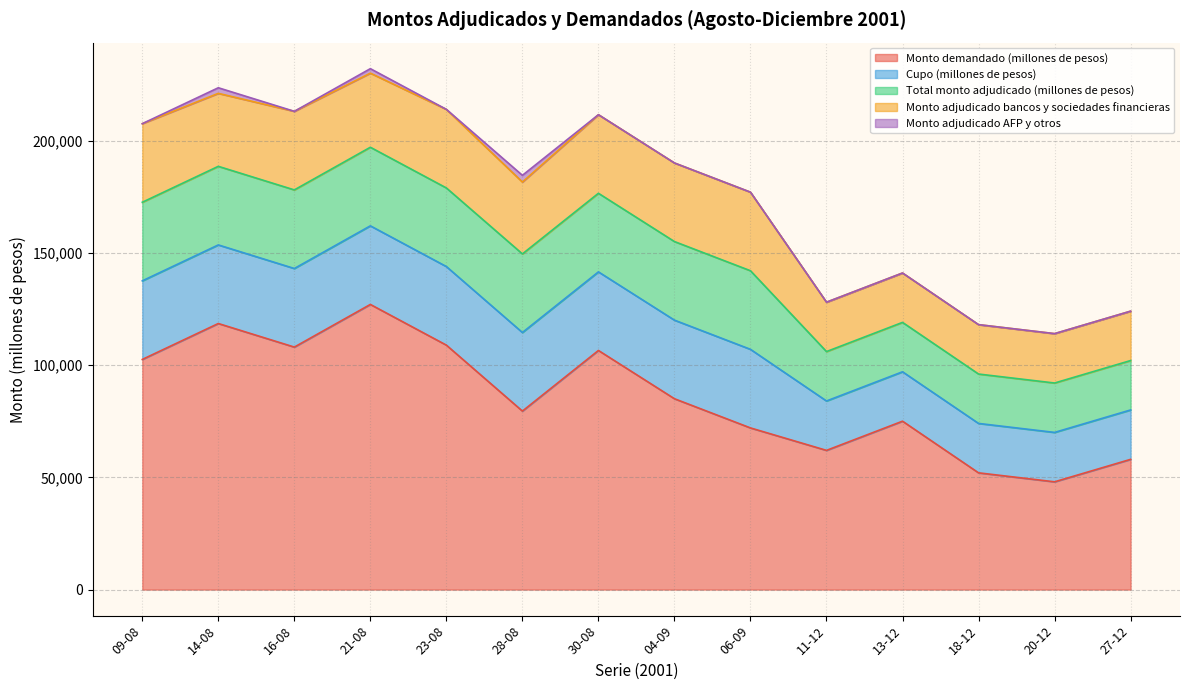

Reading right to left, what are all the values shown in this chart?

Monto demandado (millones de pesos): 27-12=58000	20-12=48000	18-12=52000	13-12=75000	11-12=62000	06-09=72000	04-09=85000	30-08=106500	28-08=79500	23-08=108870	21-08=127000	16-08=108000	14-08=118500	09-08=102500
Cupo (millones de pesos): 27-12=22000	20-12=22000	18-12=22000	13-12=22000	11-12=22000	06-09=35000	04-09=35000	30-08=35000	28-08=35000	23-08=35000	21-08=35000	16-08=35000	14-08=35000	09-08=35000
Total monto adjudicado (millones de pesos): 27-12=22000	20-12=22000	18-12=22000	13-12=22000	11-12=22000	06-09=35000	04-09=35000	30-08=35000	28-08=35000	23-08=35000	21-08=35000	16-08=35000	14-08=35000	09-08=35000
Monto adjudicado bancos y sociedades financieras: 27-12=22000	20-12=22000	18-12=22000	13-12=22000	11-12=22000	06-09=35000	04-09=35000	30-08=35000	28-08=32000	23-08=35000	21-08=33000	16-08=35000	14-08=32500	09-08=35000
Monto adjudicado AFP y otros: 27-12=0	20-12=0	18-12=0	13-12=0	11-12=0	06-09=0	04-09=0	30-08=0	28-08=3000	23-08=0	21-08=2000	16-08=0	14-08=2500	09-08=0